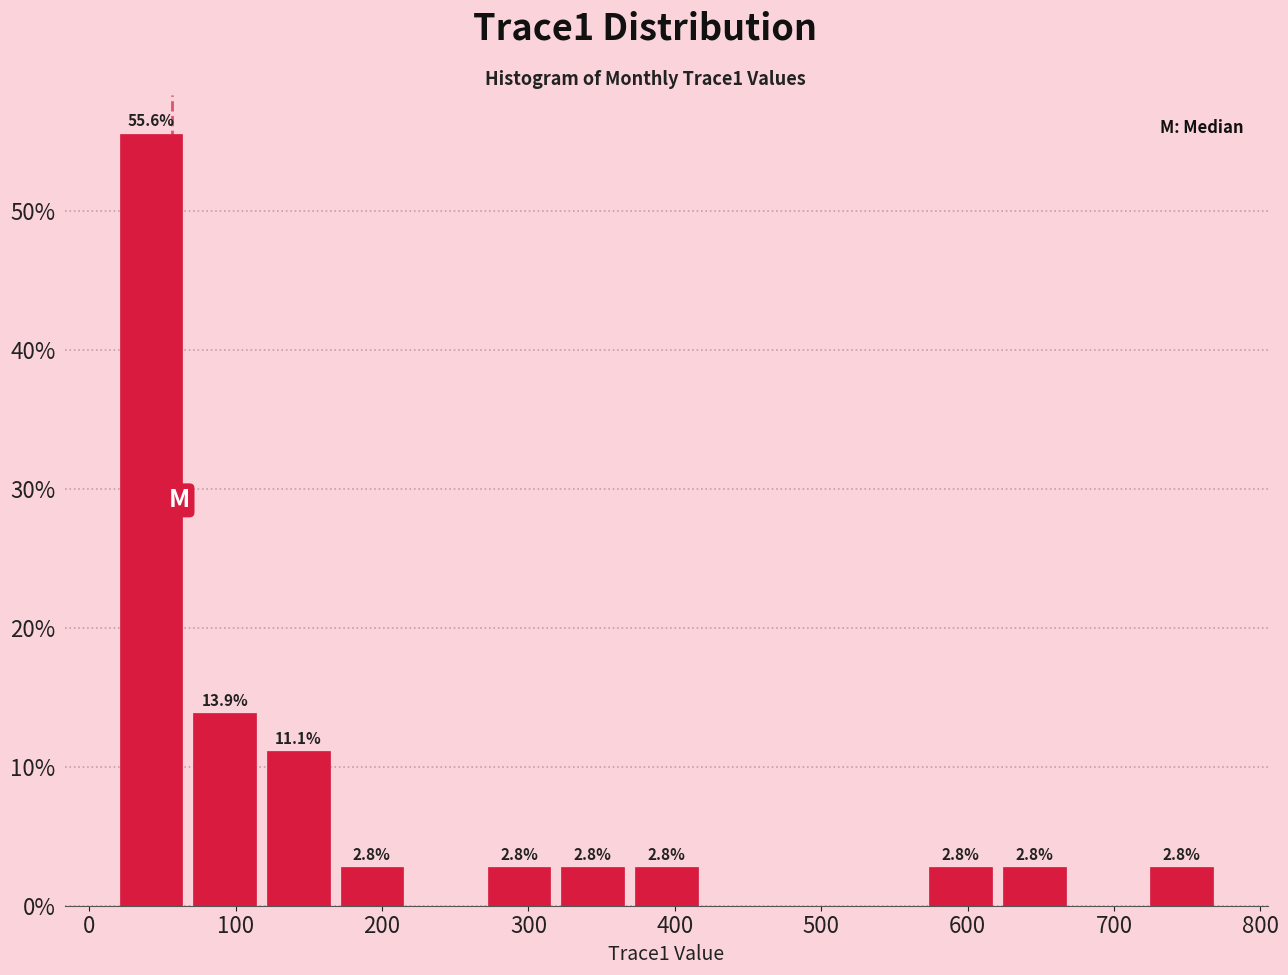

Which range on the x-axis has the tallest bar?

20 to 70